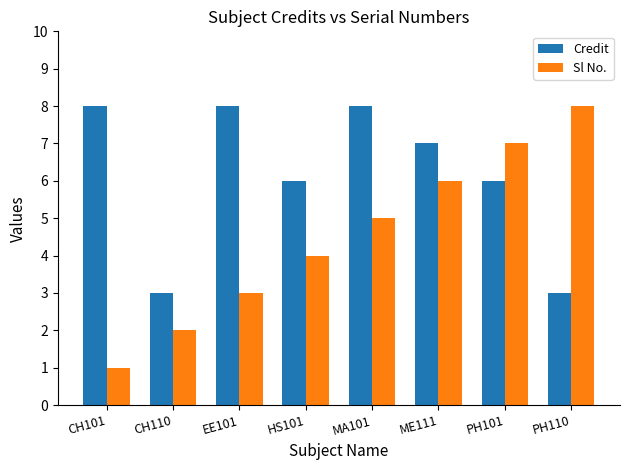

What is the sum of all Sl No. values?

36